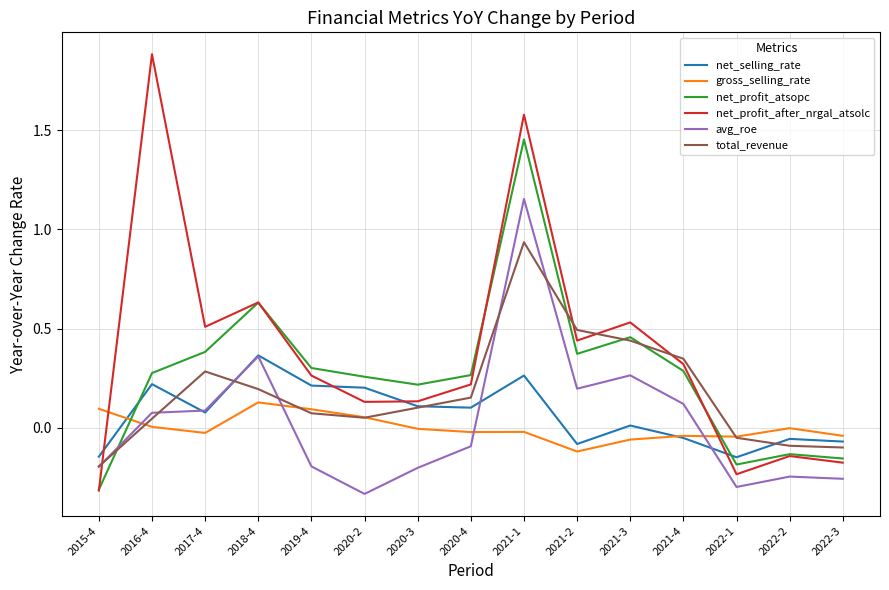

After their last crossing, which series has the higher values: gross_selling_rate or net_selling_rate?

gross_selling_rate